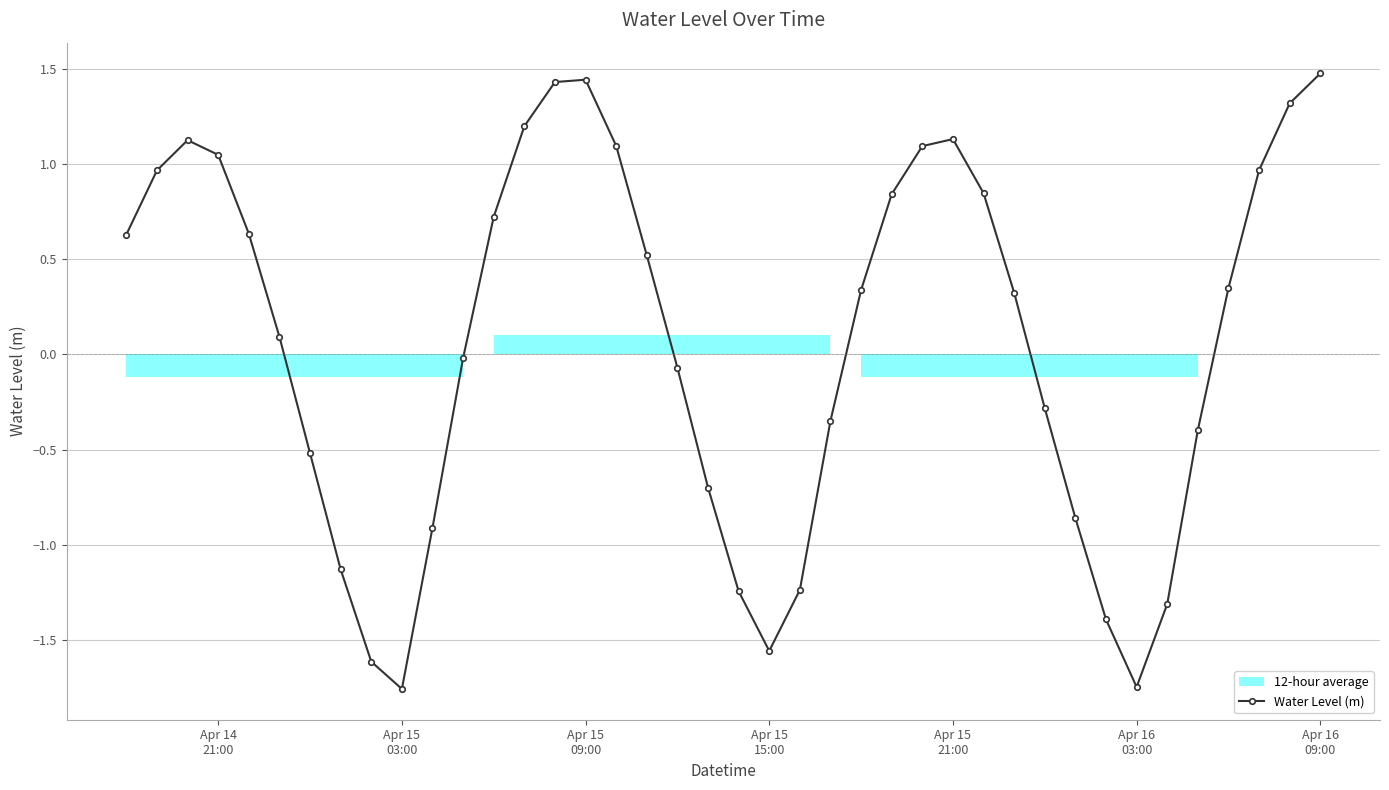

In Water Level (m), how many points are higher than both neighbors (excluding endpoints)?

3